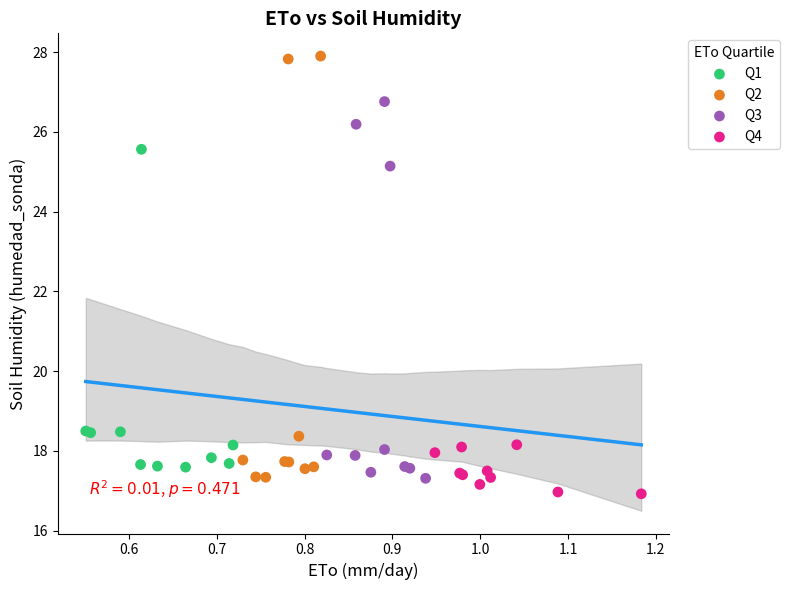

What are all the series names shown in the legend?

Q1, Q2, Q3, Q4